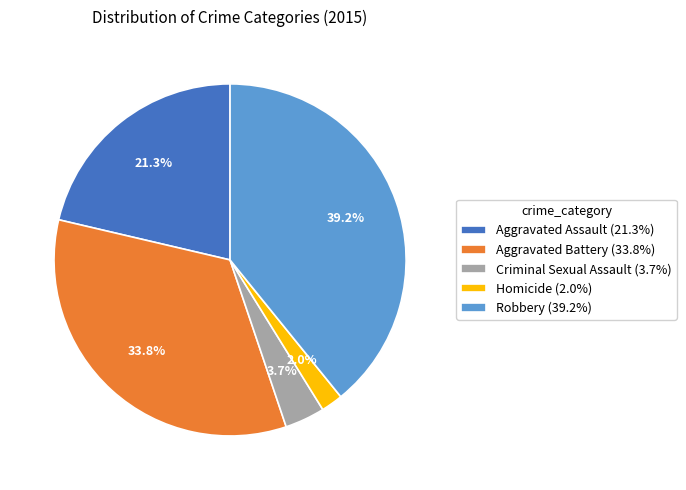

The Aggravated Battery slice represents 34% of the pie. True or false?

True